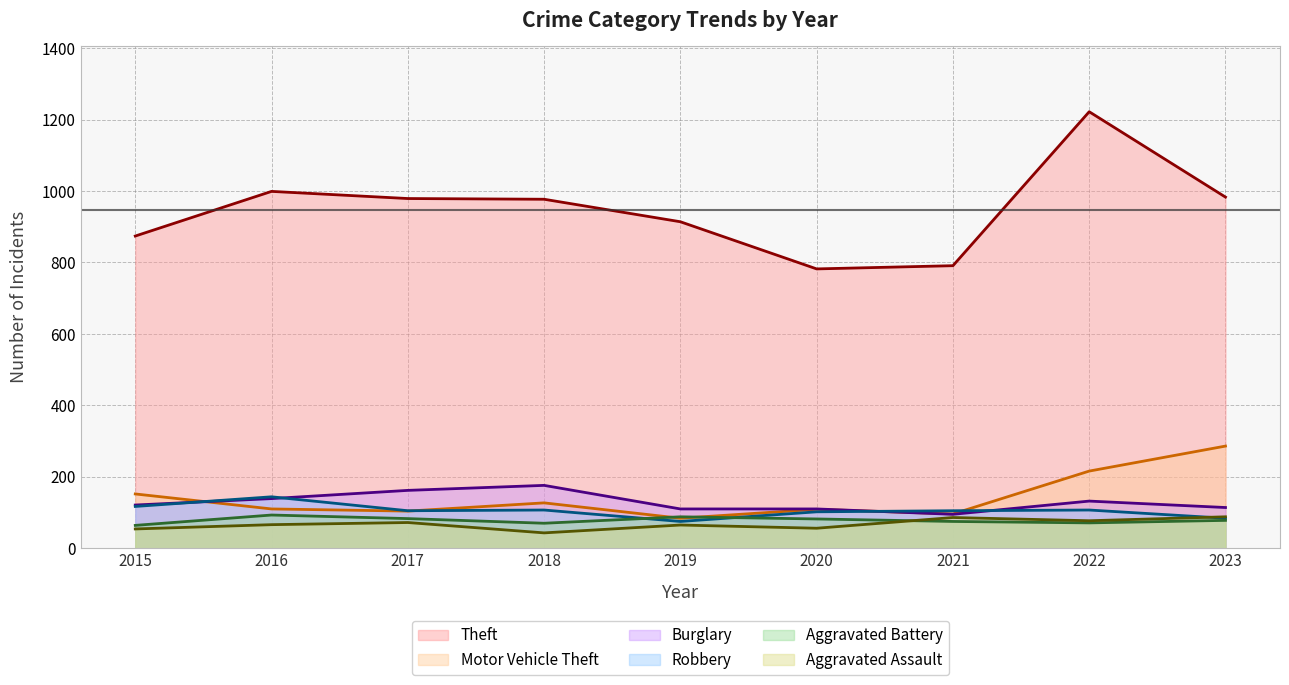

Where is Aggravated Assault nearest to the value 65?

2019